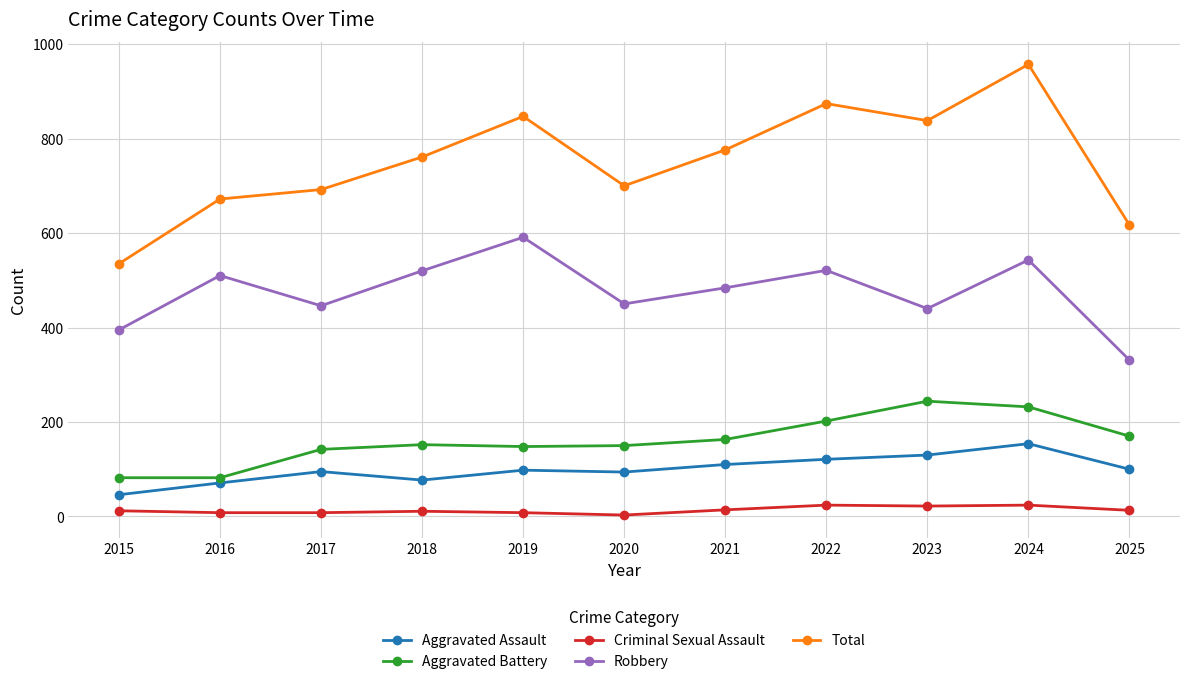

True or false: Robbery and Total cross at least once.

False